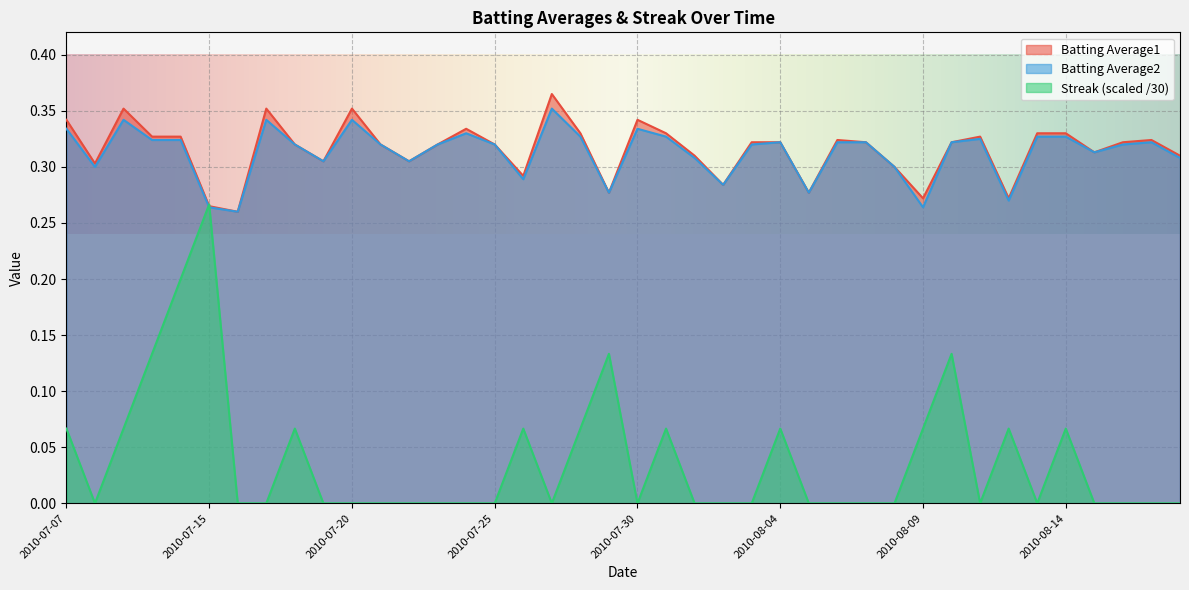

What are all the series names shown in the legend?

Batting Average1, Batting Average2, Streak (scaled /30)